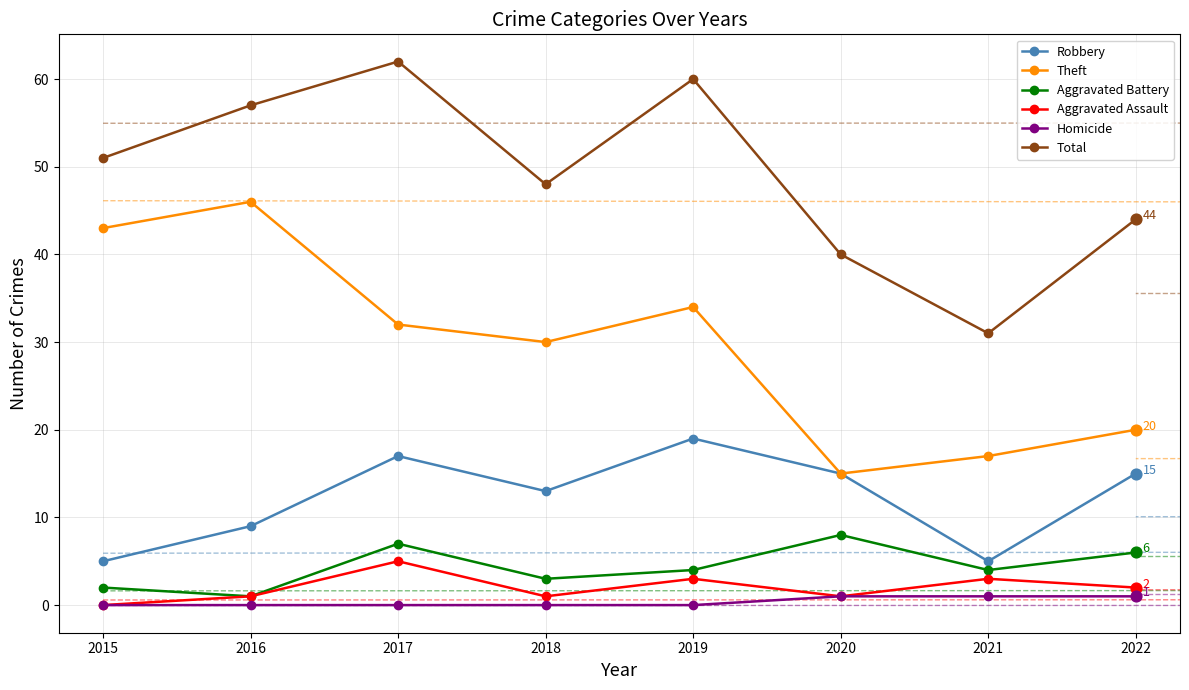

Is the value of Theft at 2016 greater than the value of Aggravated Battery at 2021?

Yes